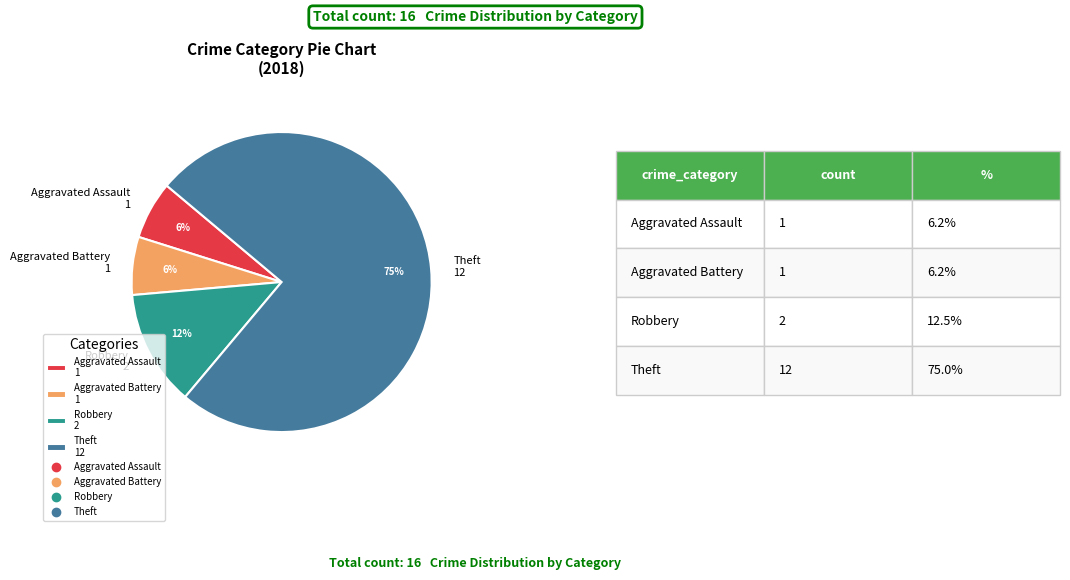

The Aggravated Battery slice represents 6% of the pie. True or false?

True